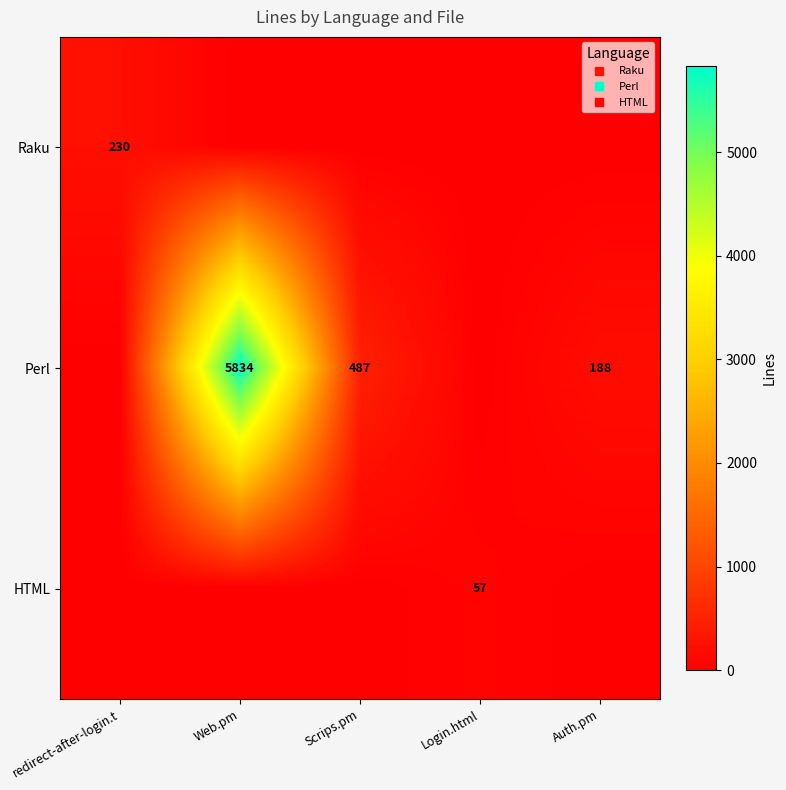

Is it true that Raku equals 98 at Web.pm?

False